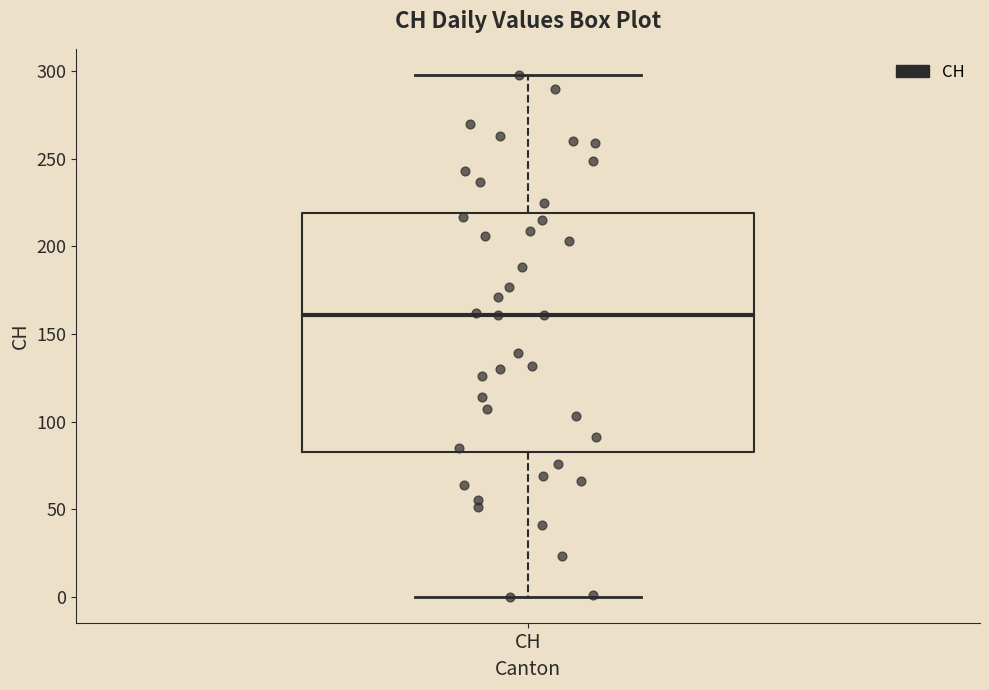

Transcribe this box plot: give where the median line is, the range the box spans, and where the two whiskers end, as read against the y-axis. The values are not printed on the chart, so give them approximately, as read against the axis.

median 160, box 85 to 220, whiskers 0 to 300